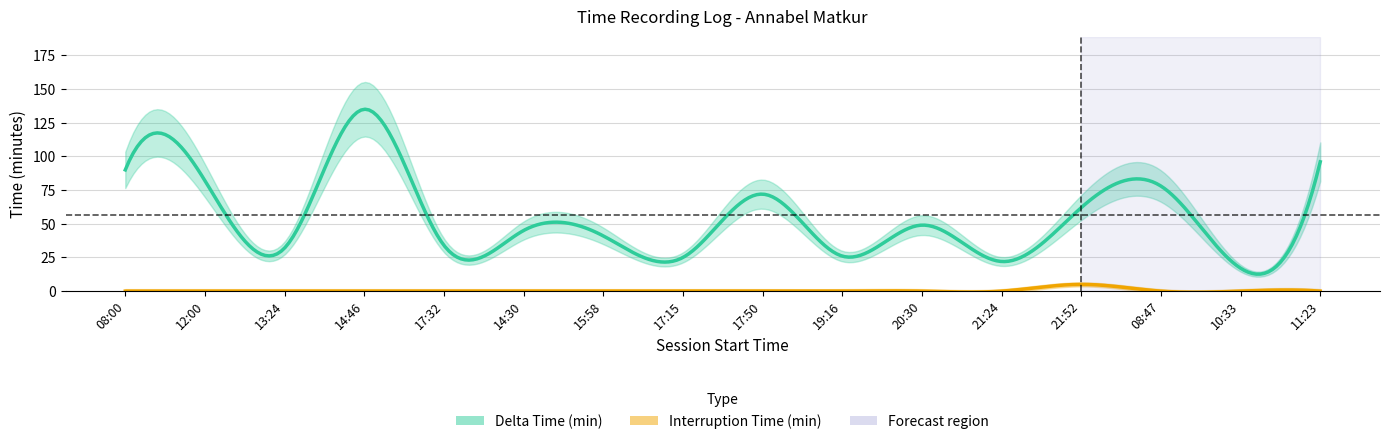

How many values in the Delta Time series are below 49?

8